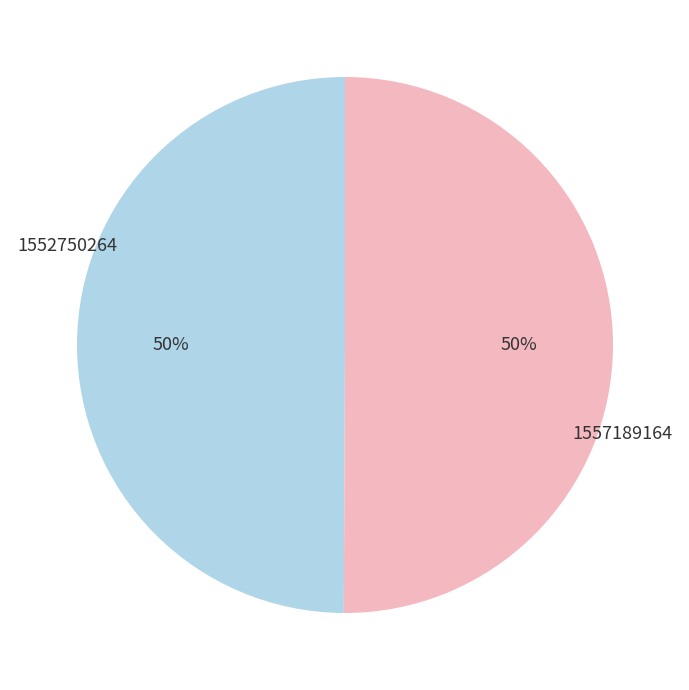

To the nearest percent, what is the average slice percentage?

50%